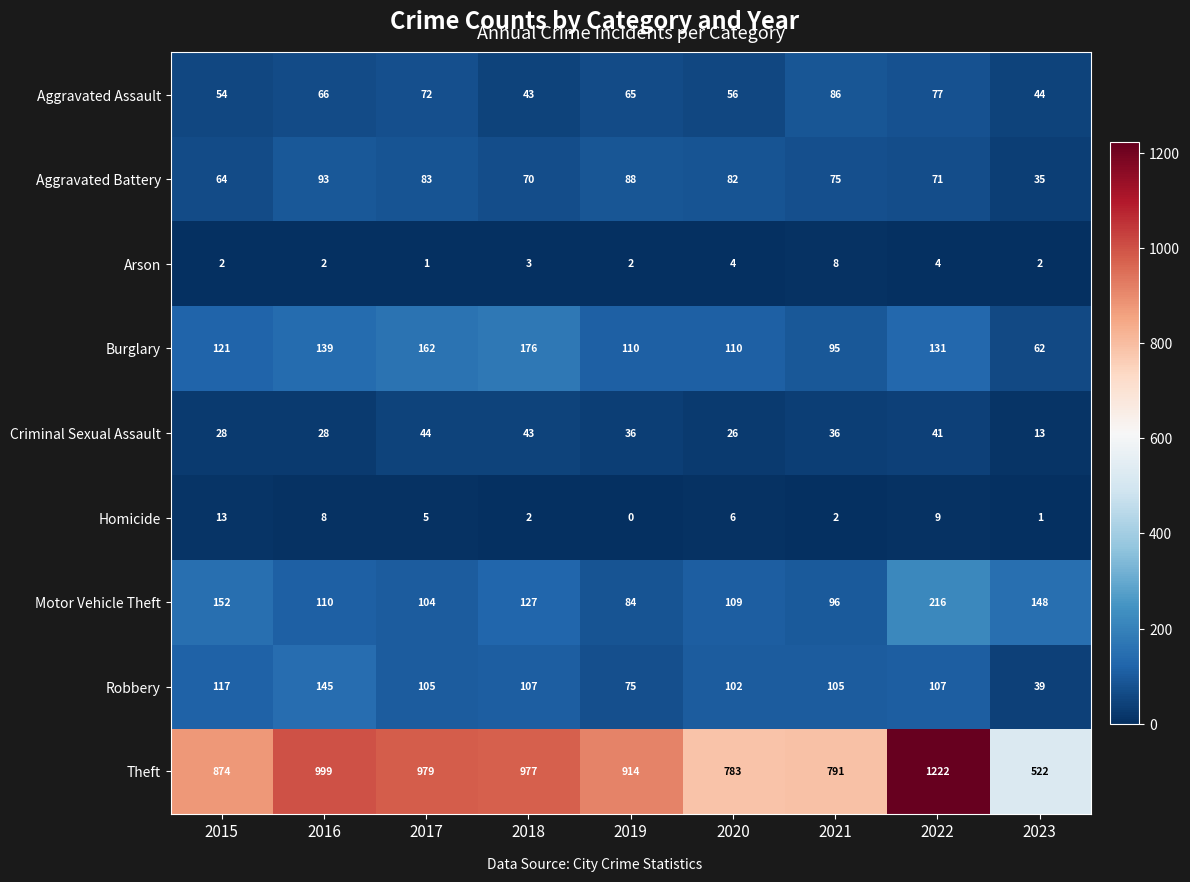

What is the lowest value of the Aggravated Assault series?

43